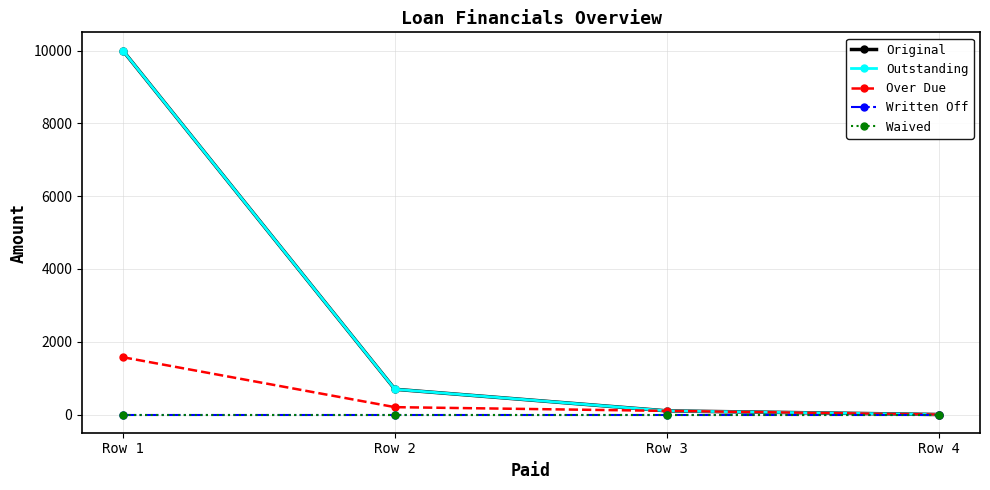

Reading left to right, what are all the values shown in this chart?

Original: Row 1=10000.0	Row 2=693.6	Row 3=100.0	Row 4=0.0
Outstanding: Row 1=10000.0	Row 2=693.6	Row 3=100.0	Row 4=0.0
Over Due: Row 1=1574.6	Row 2=202.3	Row 3=100.0	Row 4=0.0
Written Off: Row 1=0.0	Row 2=0.0	Row 3=0.0	Row 4=0.0
Waived: Row 1=0.0	Row 2=0.0	Row 3=0.0	Row 4=0.0